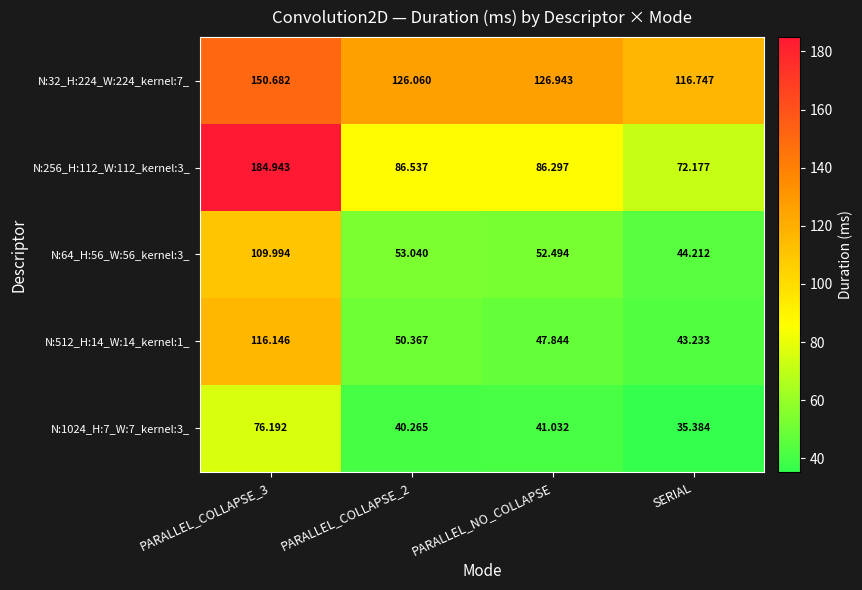

Where is N:32_H:224_W:224_kernel:7_ nearest to the value 133?

PARALLEL_NO_COLLAPSE